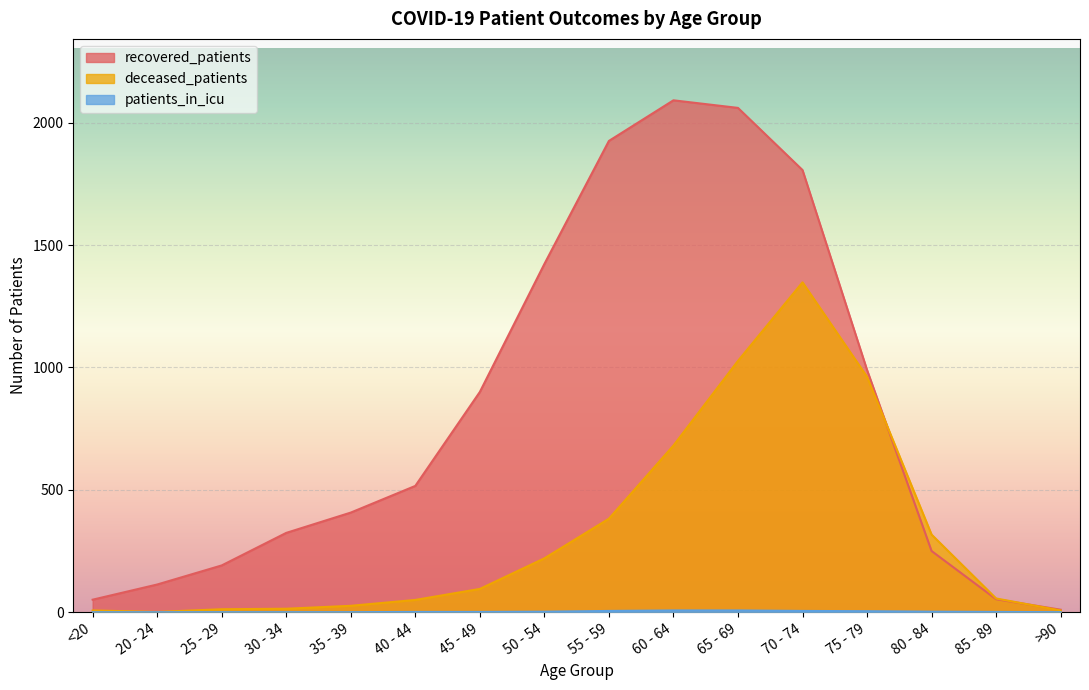

How many data points does each series have?

16